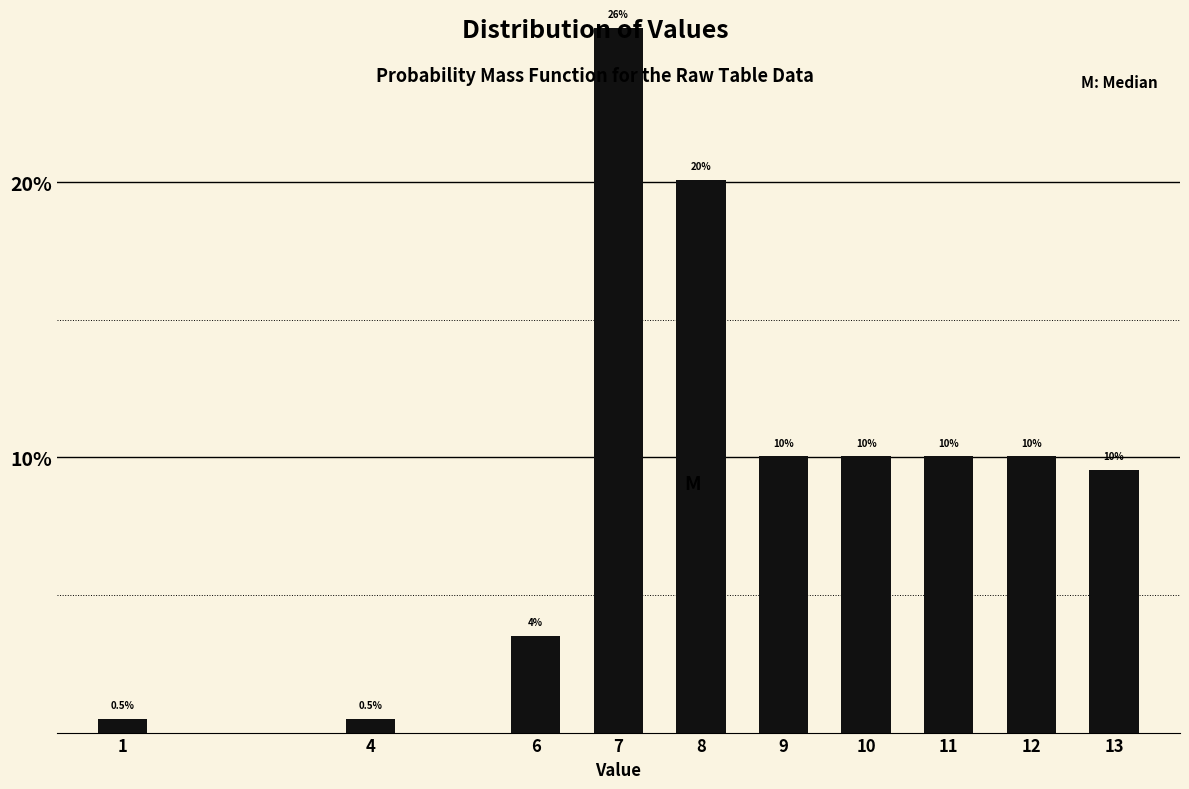

Reading left to right, transcribe all the data shown in this chart.

0.5	0.5	3.5	25.6	20.1	10.1	10.1	10.1	10.1	9.5